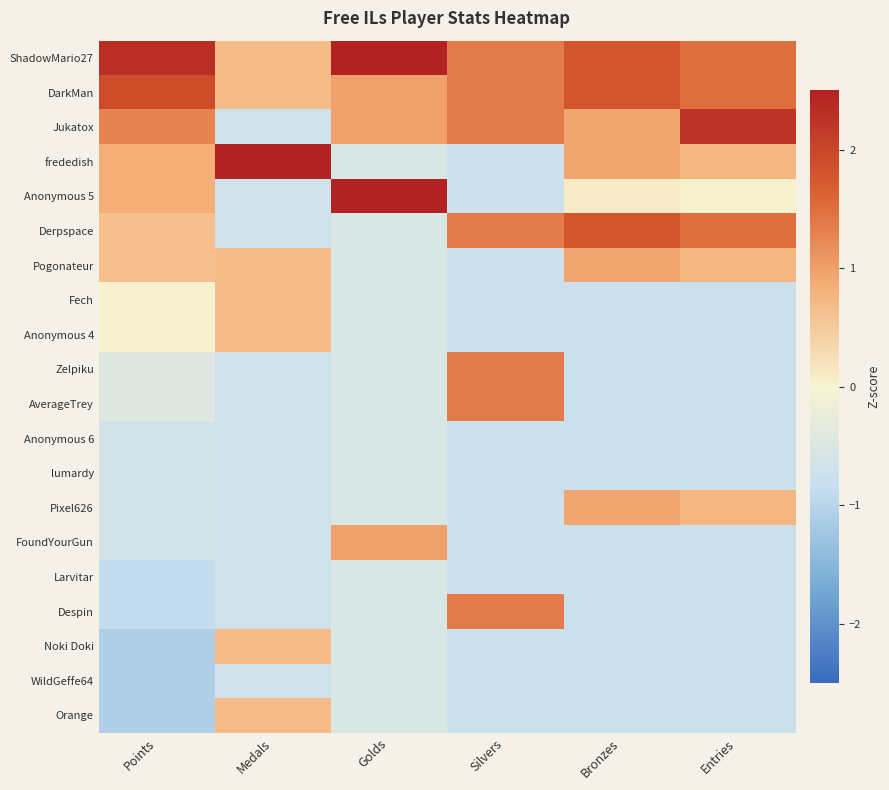

What is the difference between the highest and lowest values at Entries?

3.0